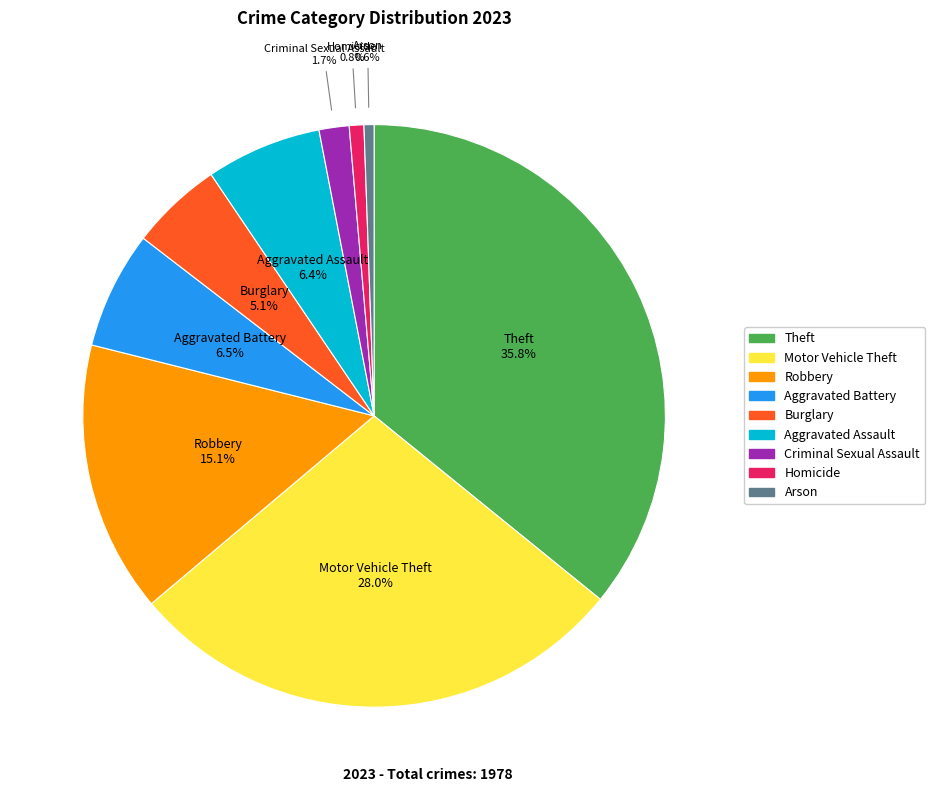

Is there any slice that represents more than half of the pie?

No